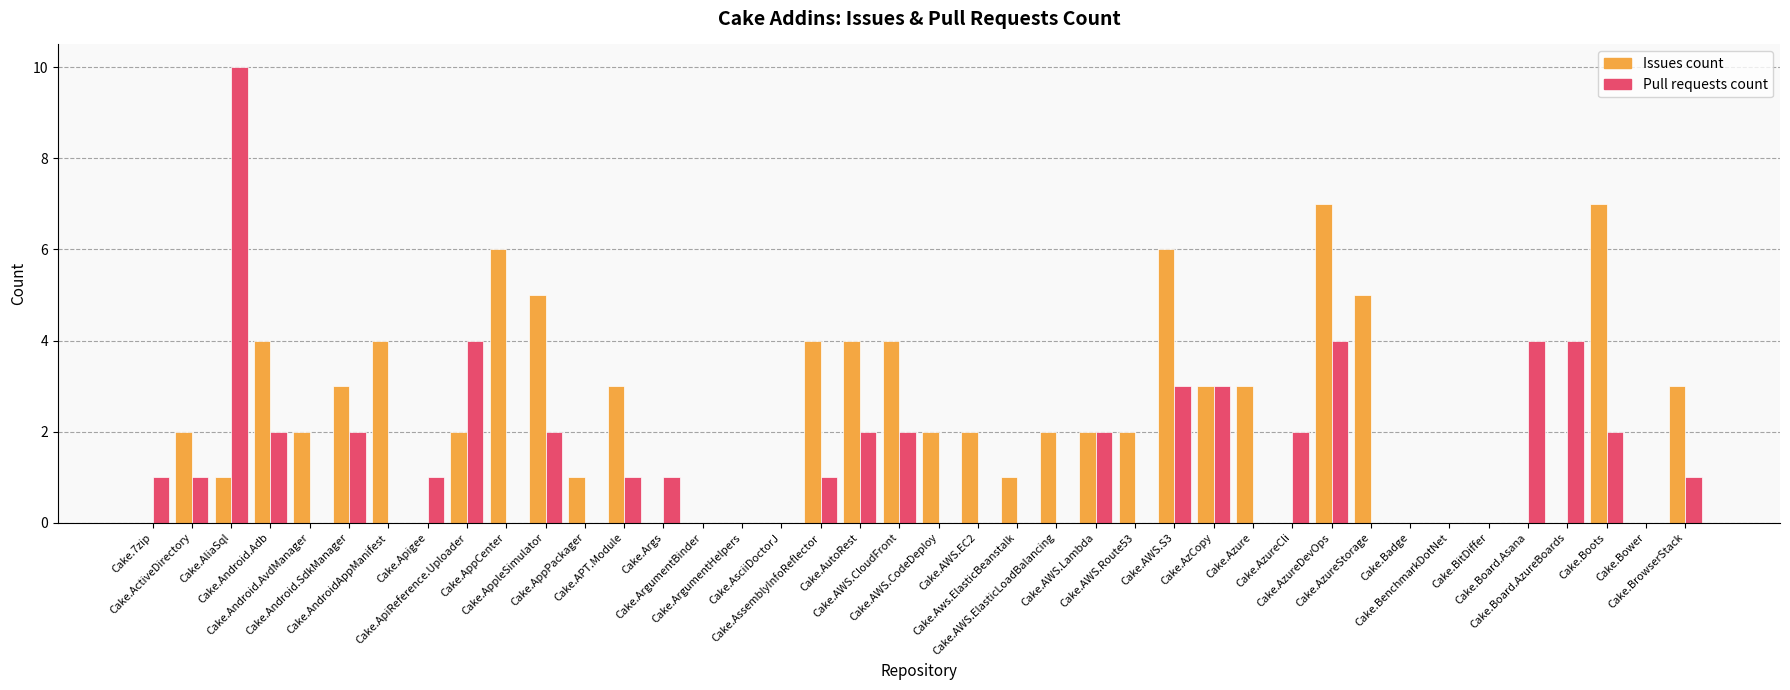

What is the maximum value shown in the chart?

10